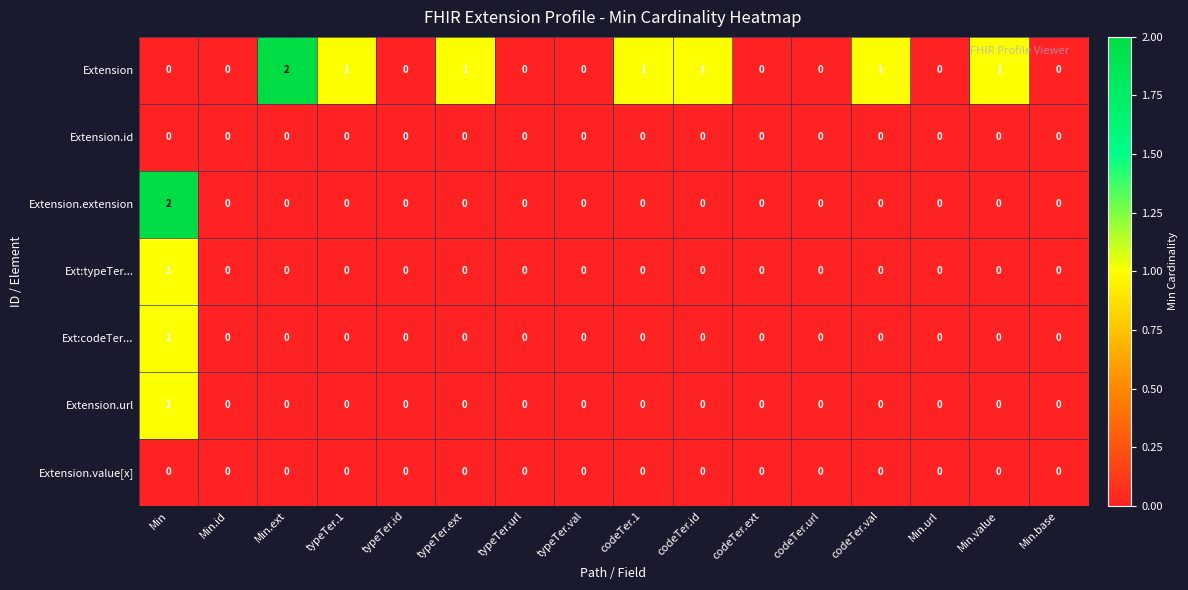

How many data points does each series have?

16